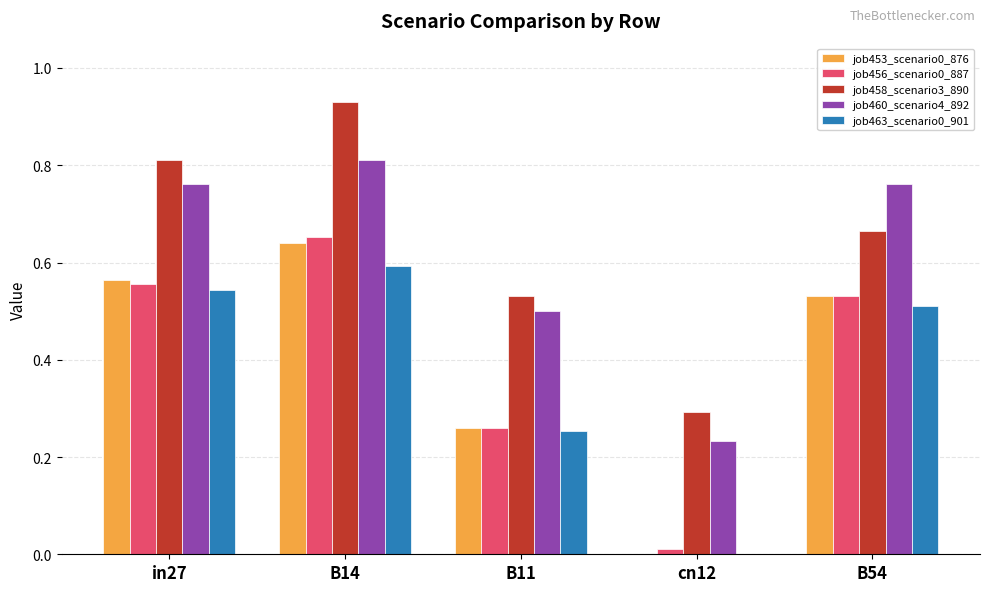

What is the sum of all job458_scenario3_890 values?

3.2